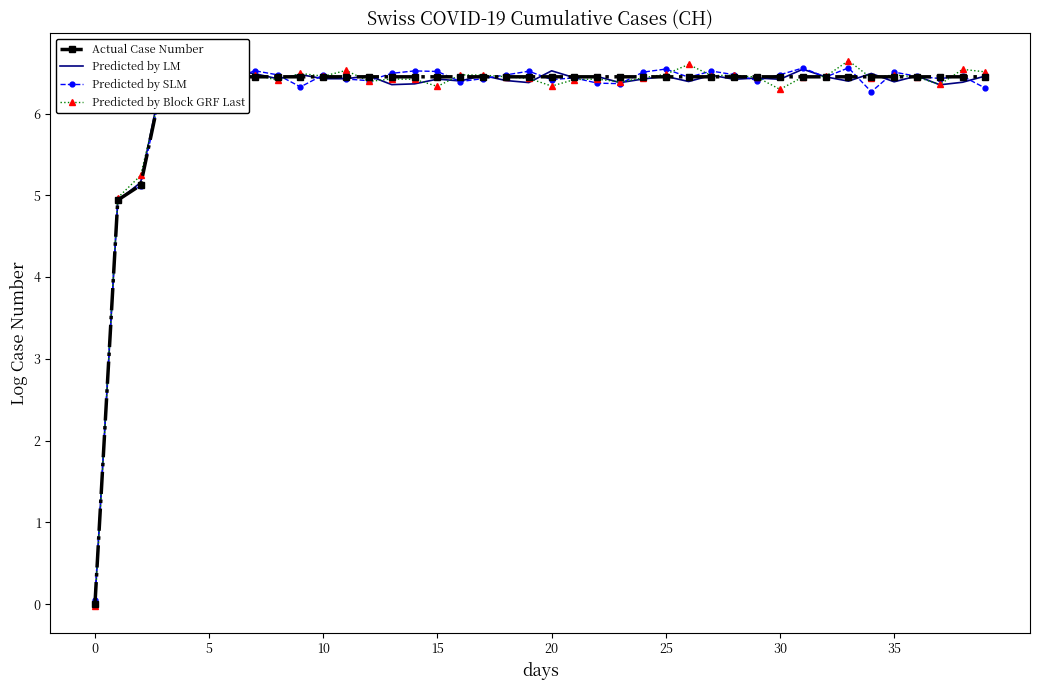

What is the difference between the maximum and minimum values in the Predicted by LM series?

6.5